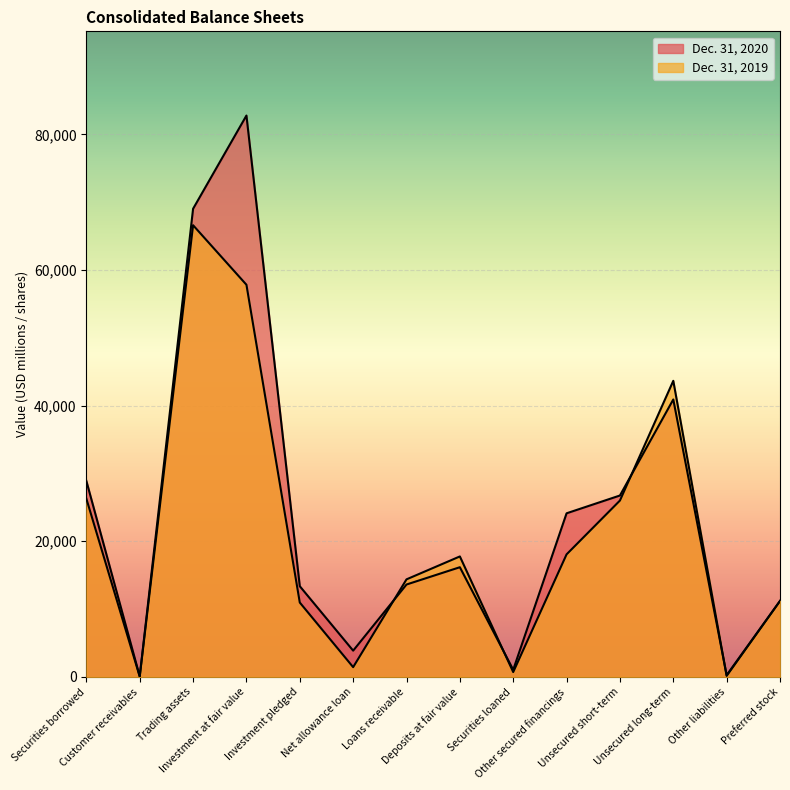

What value does the Dec. 31, 2020 series have at Securities loaned, to the nearest 100?

1100